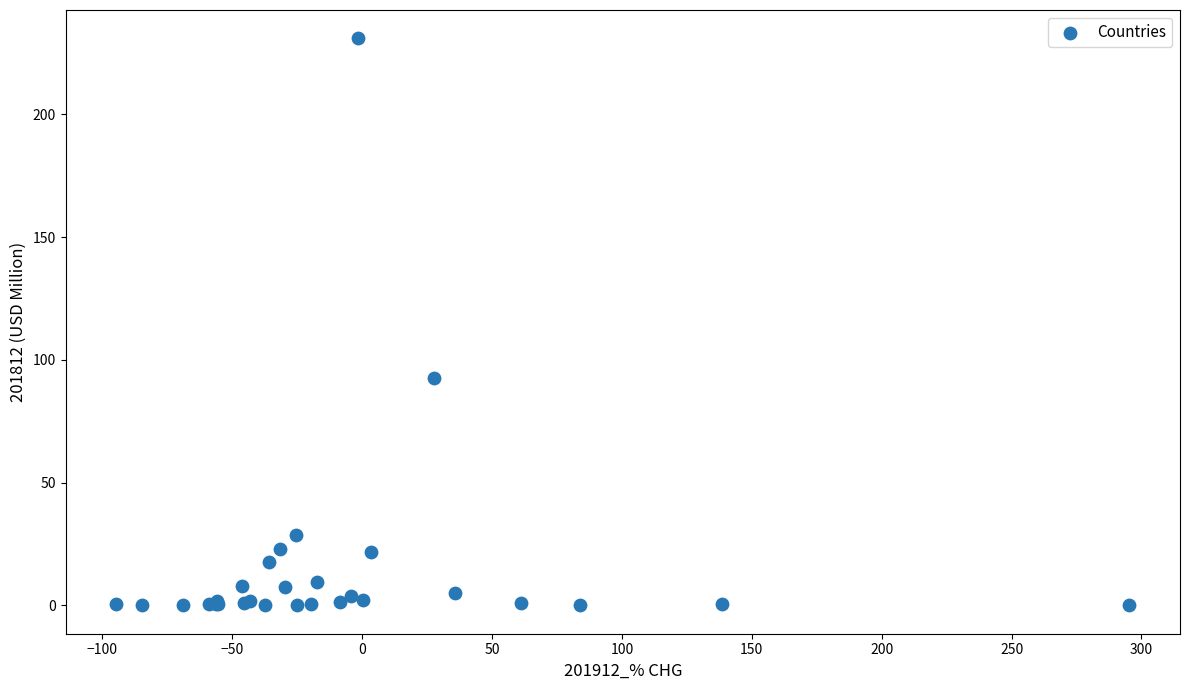

What Y value in the scatter plot is closest to 115?

92.8